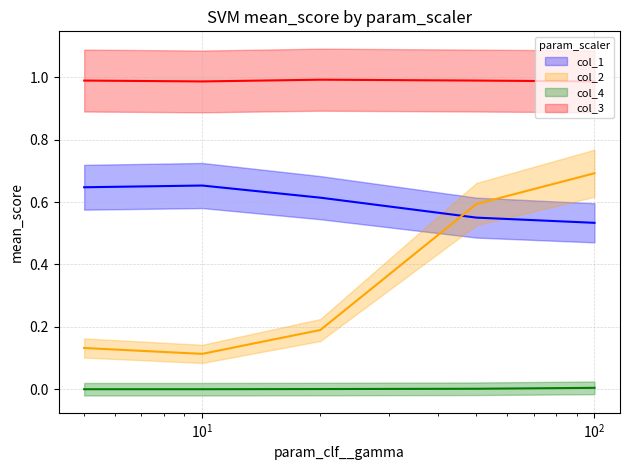

True or false: col_3_line and col_4_line cross at least once.

False